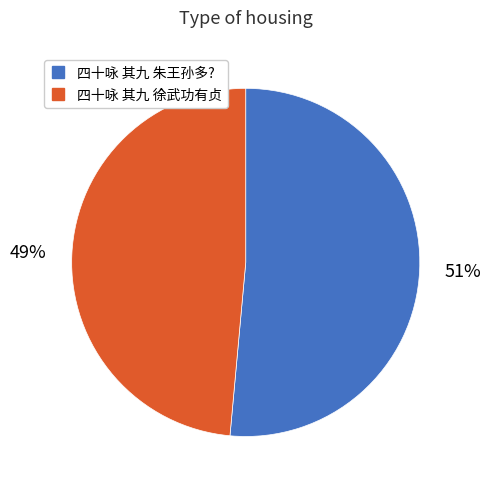

Is it true that 四十咏 其九 徐武功有贞 is 55% of the pie?

False